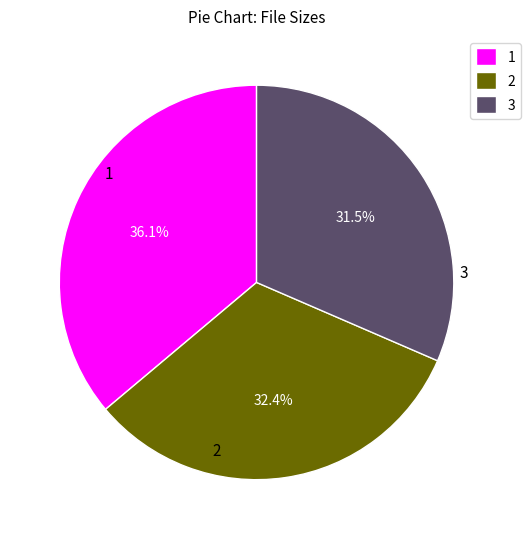

What percentage is NOT represented by 2?

67.6%